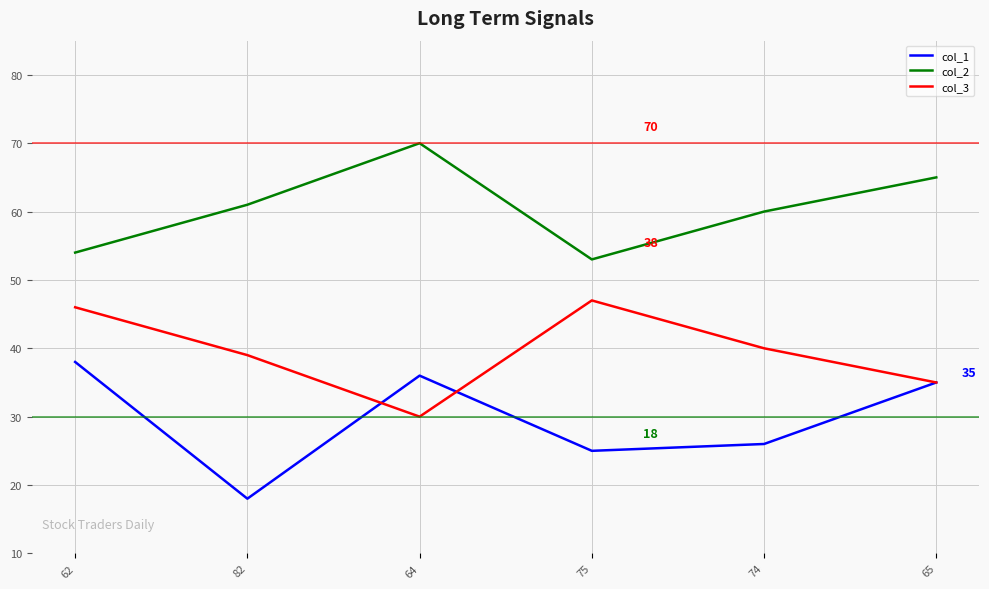

What are all the series names shown in the legend?

col_1, col_2, col_3